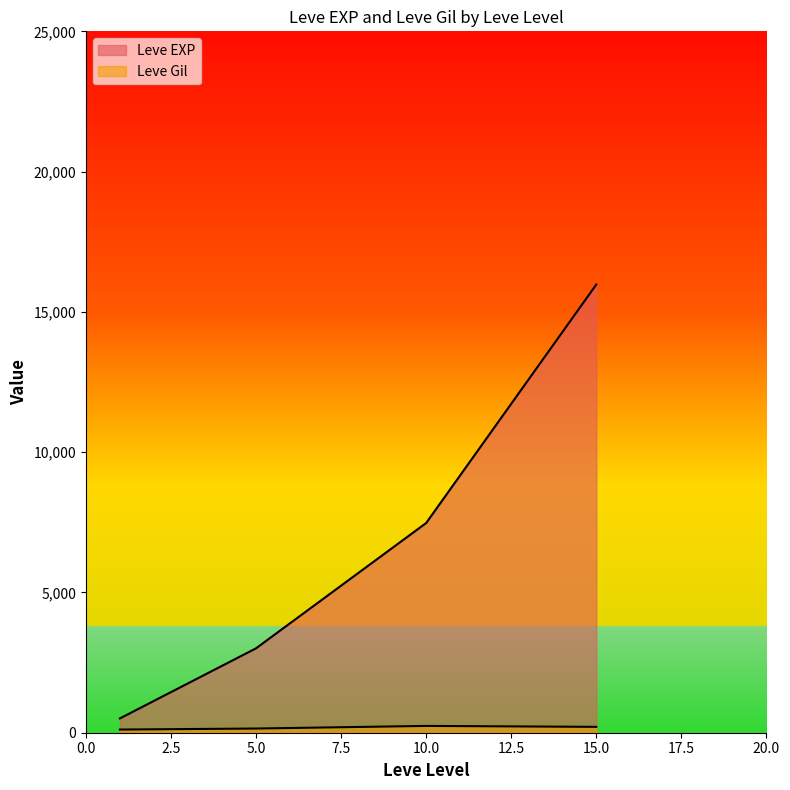

At which label does Leve Gil reach its minimum?

1